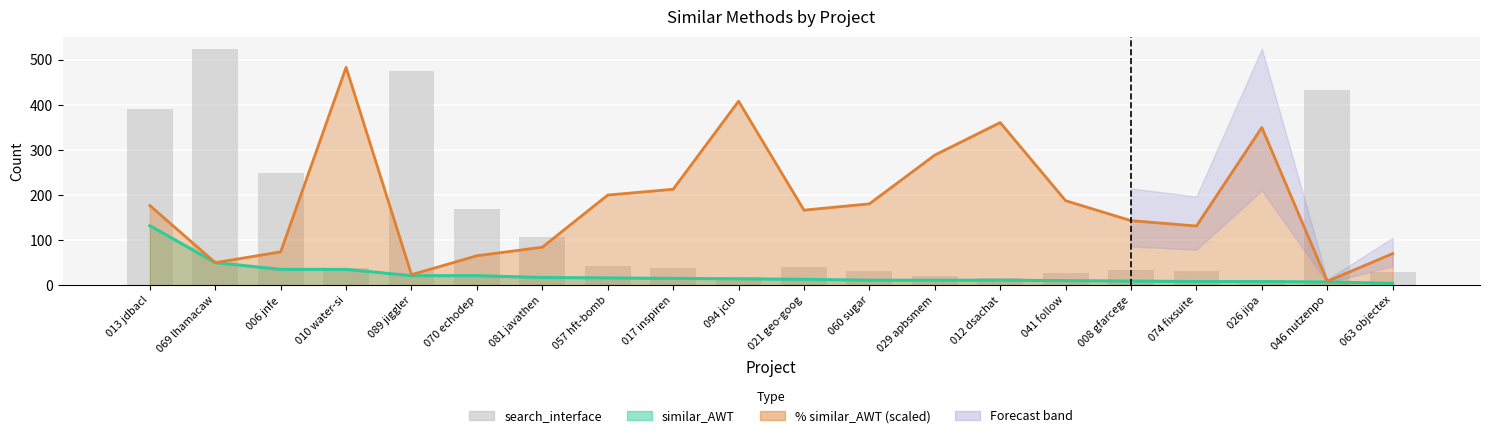

Between 013 jdbacl and 008 gfarcege, which is larger?

013 jdbacl